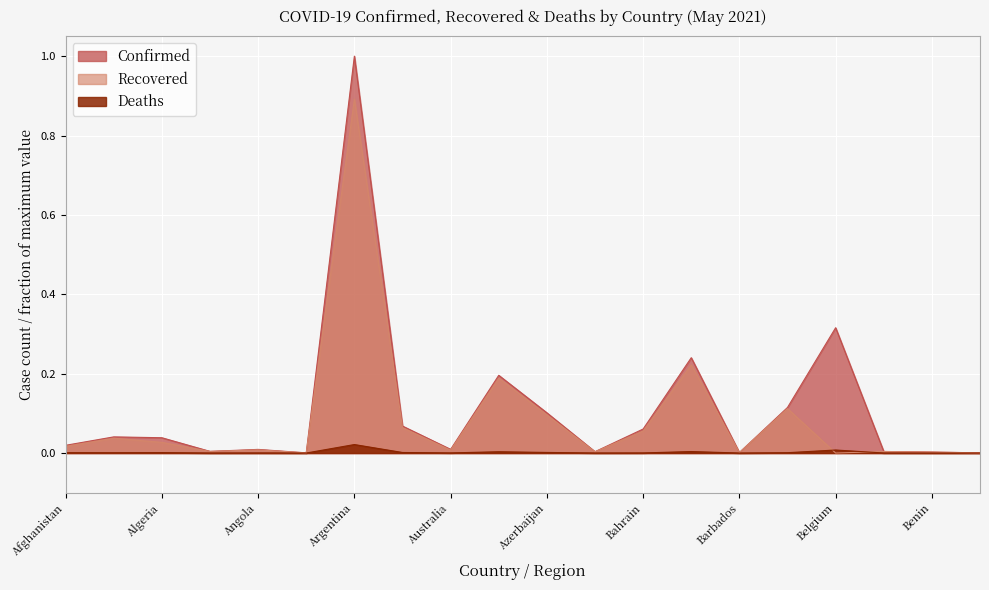

True or false: Deaths and Confirmed cross at least once.

False